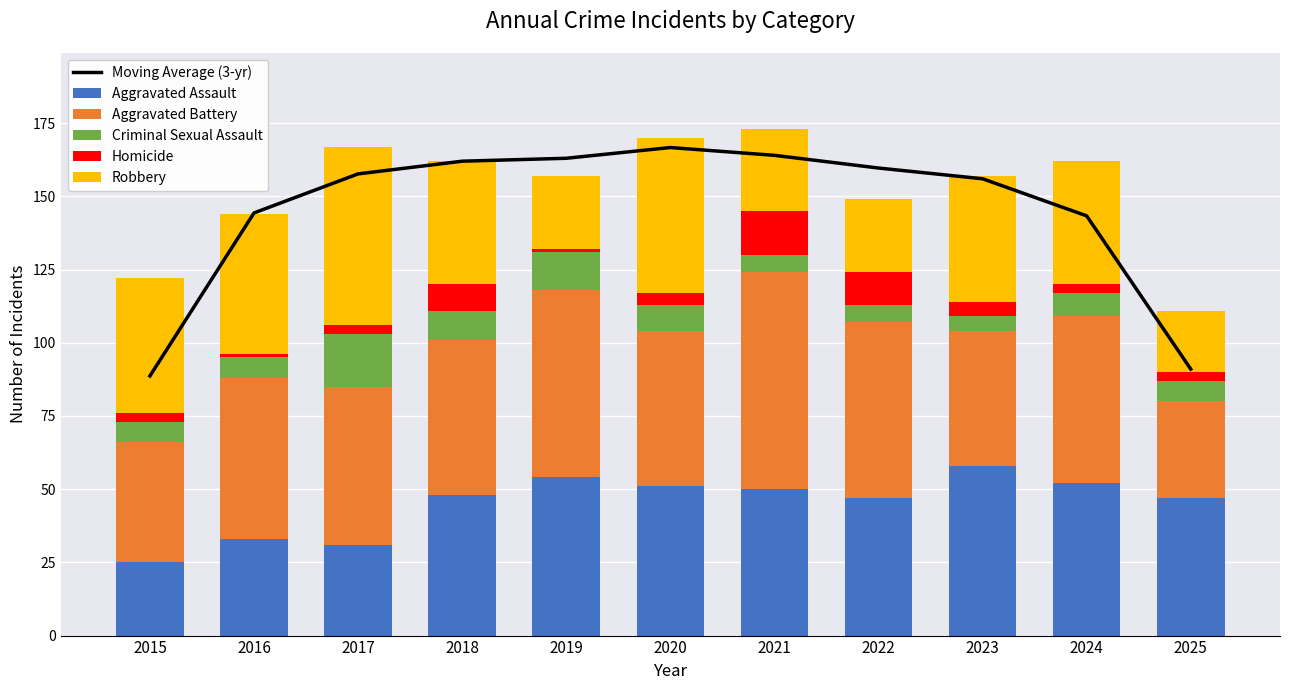

List the series in order of their peak value, lowest first.

Homicide, Criminal Sexual Assault, Aggravated Assault, Robbery, Aggravated Battery, Moving Average (3-yr)